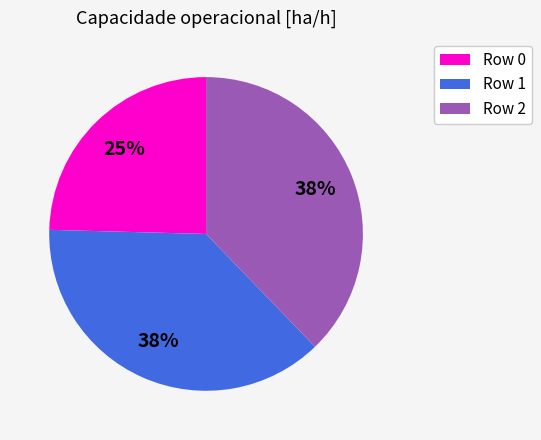

What is the smallest slice in the pie chart?

Row 0